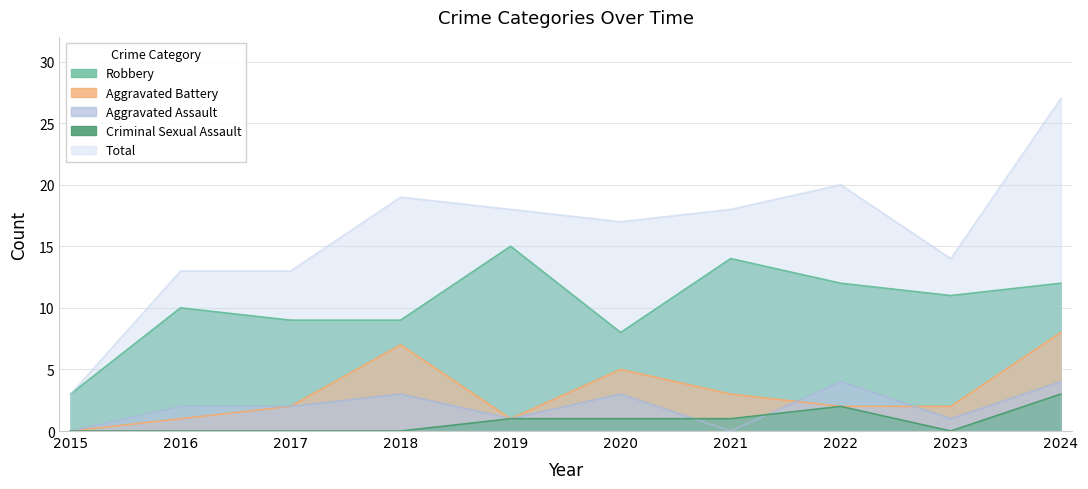

What is the maximum value shown in the chart?

27